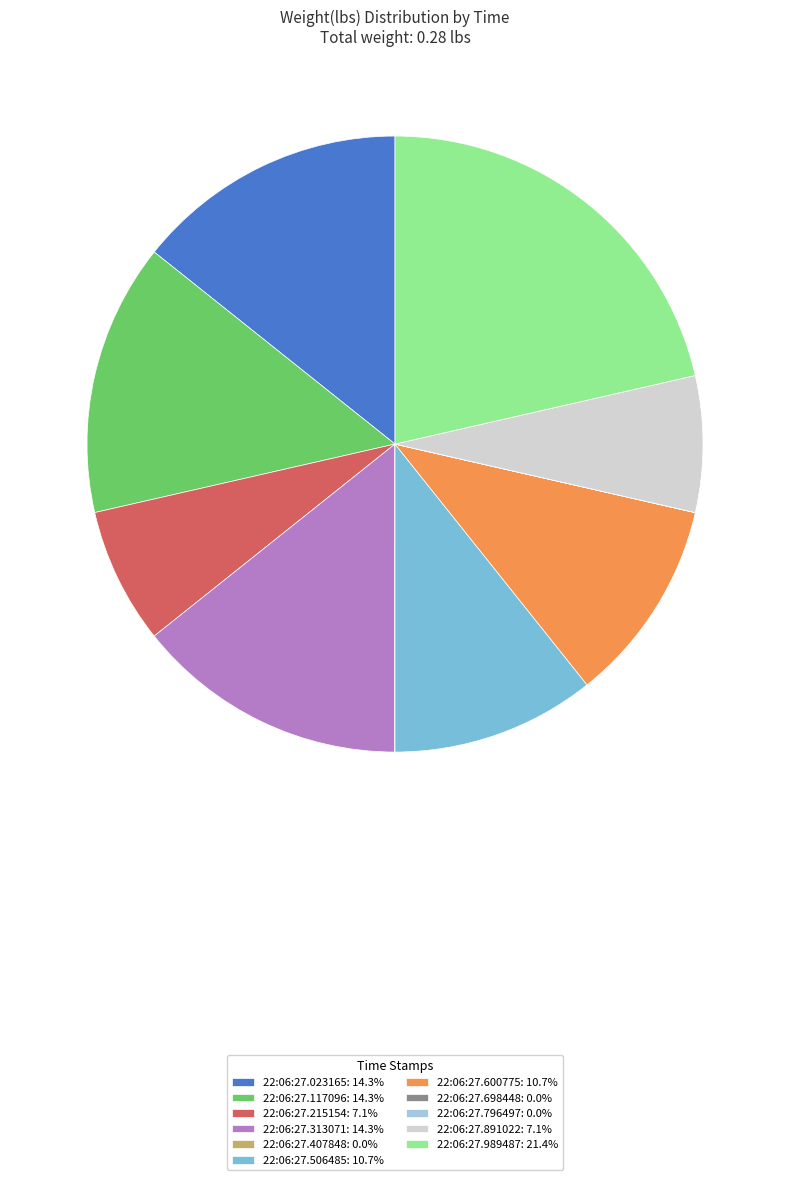

Is there any slice that represents more than half of the pie?

No